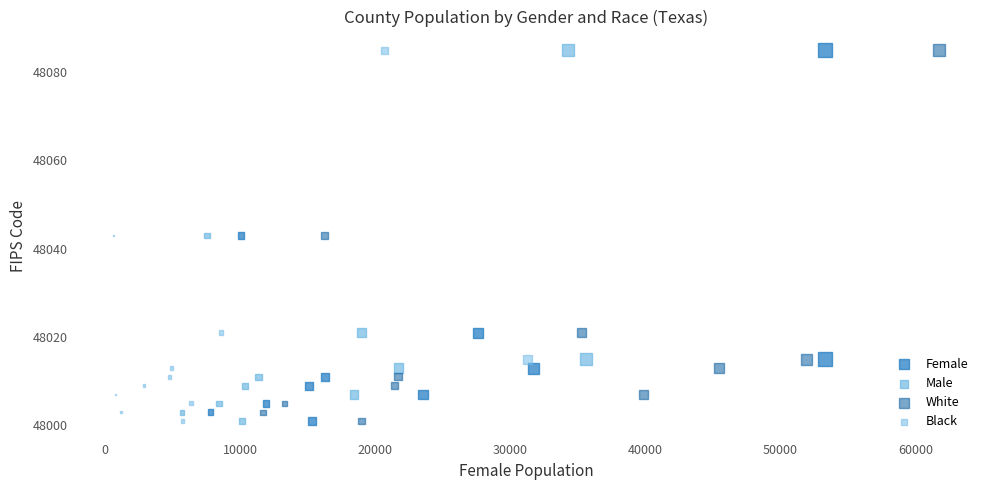

What are all the series names shown in the legend?

Female, Male, White, Black